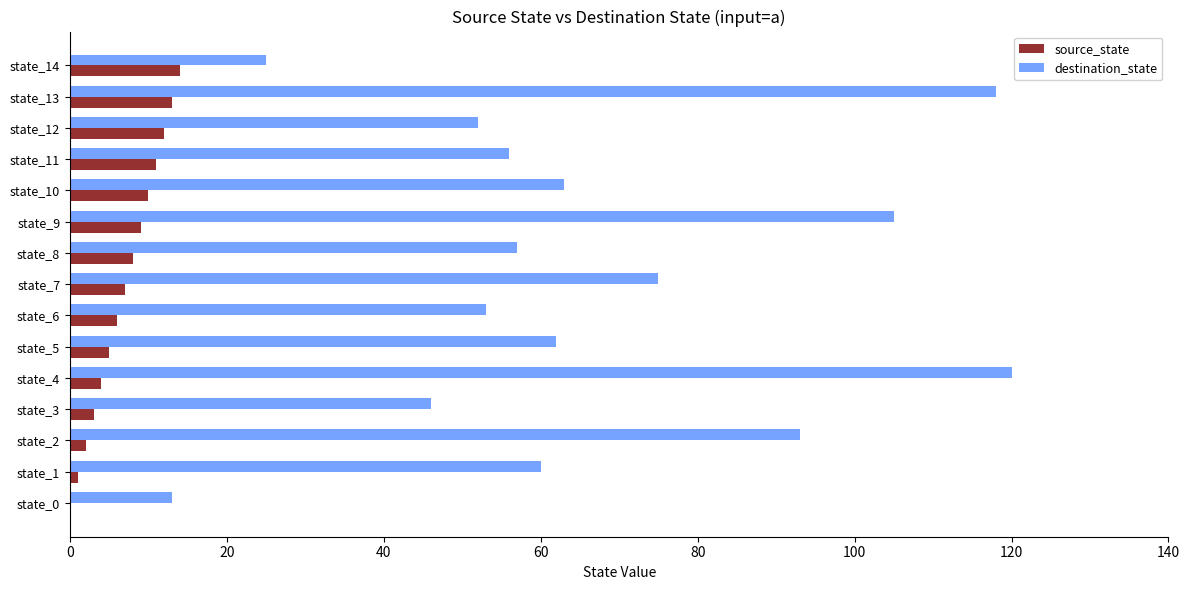

Is the value of source_state at state_10 greater than the value of destination_state at state_1?

No